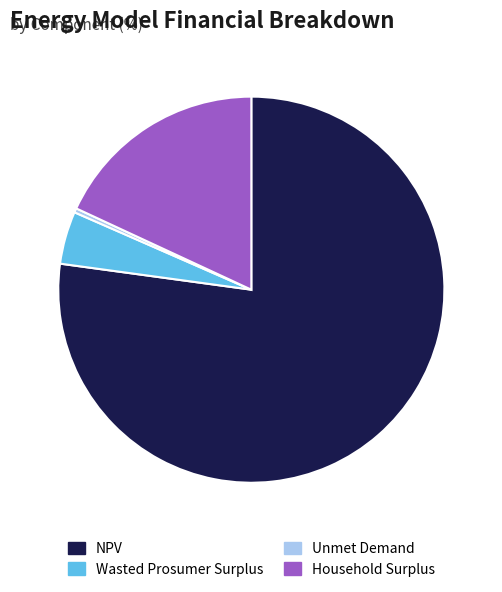

What is the ratio of the value at NPV to the value at Wasted Prosumer Surplus?

17.5